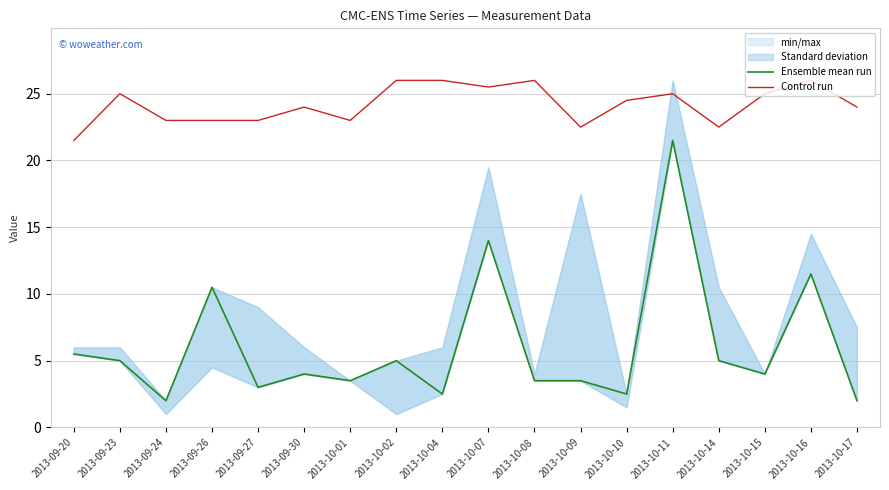

What is the spread (max minus min) of values at 2013-10-08?

22.5